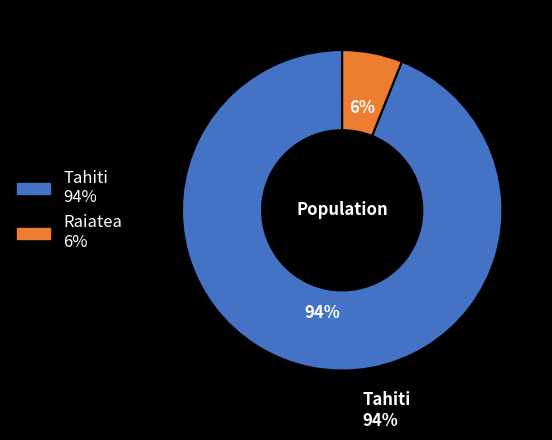

How many slices are in this pie chart?

2